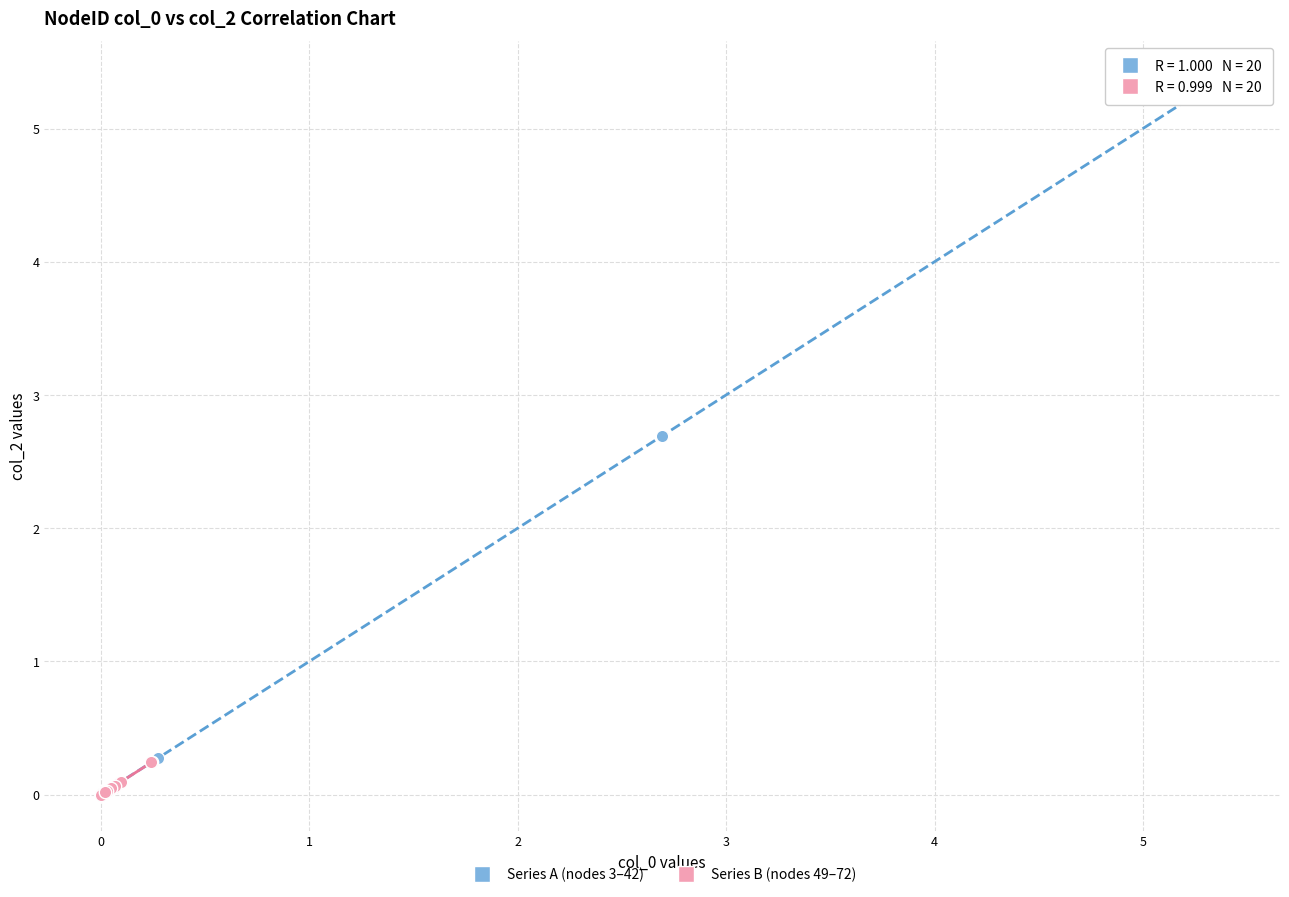

Which series has the largest Y range (max minus min)?

Series A (nodes 3–42)